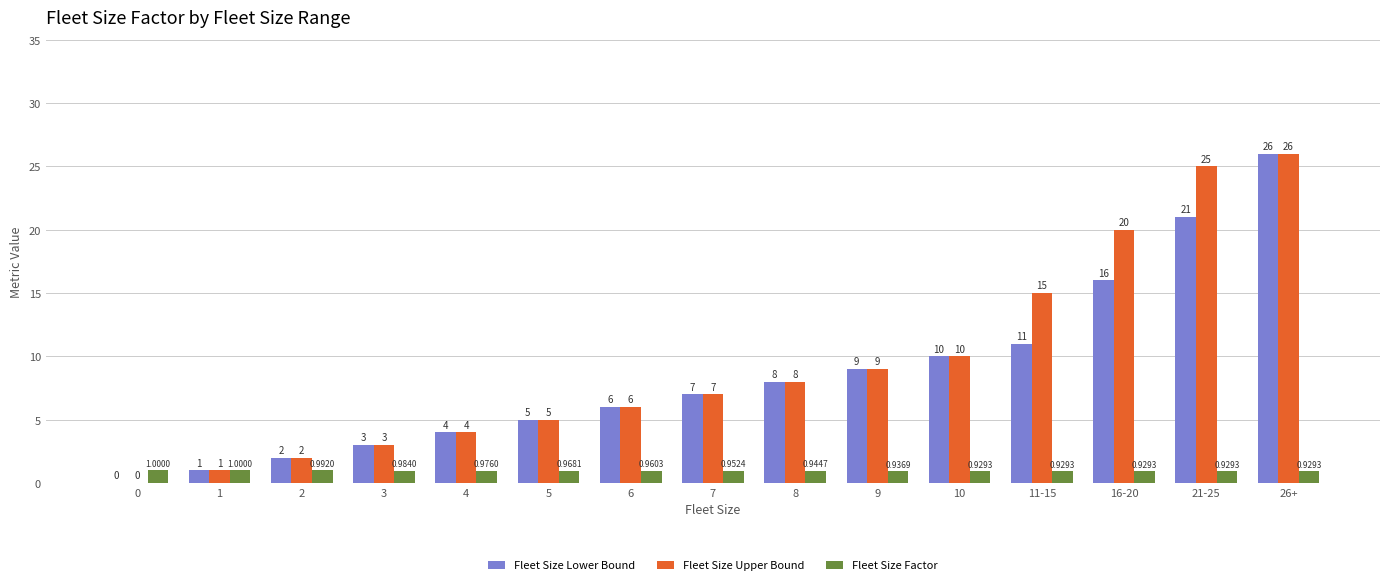

How many groups of bars are there?

15